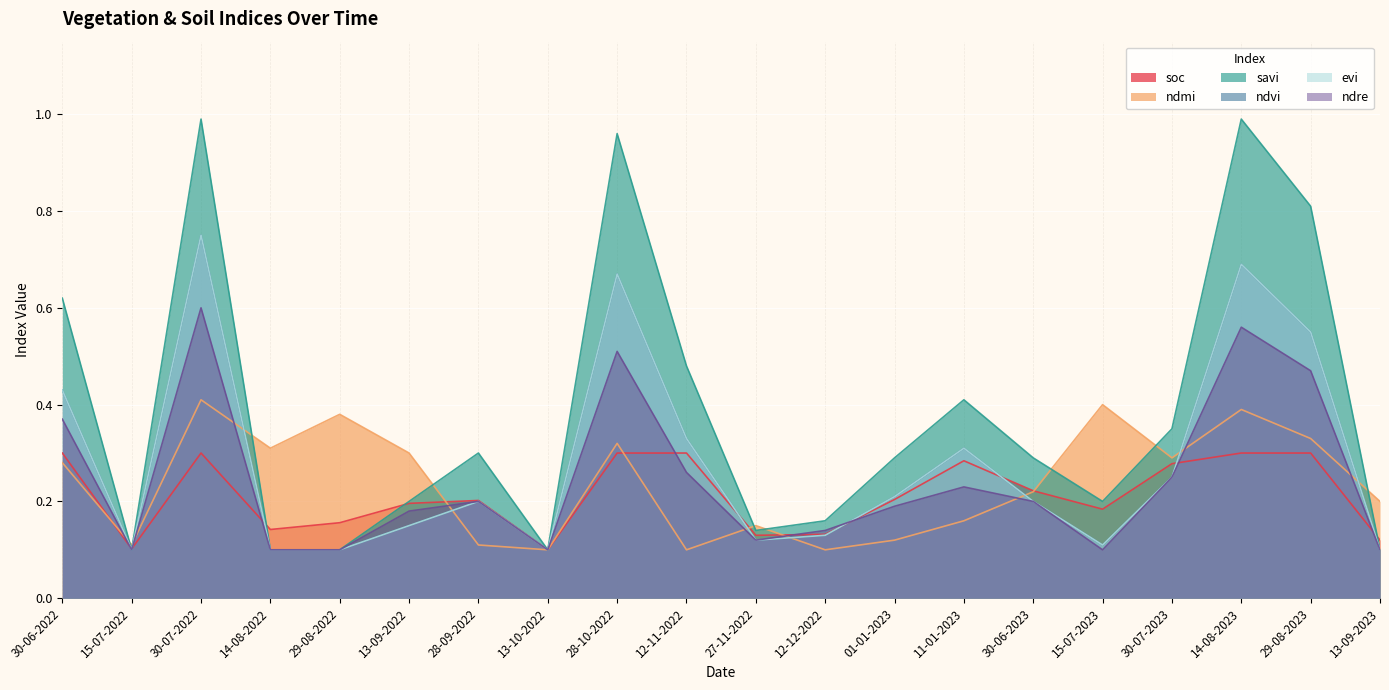

Which category has the lowest value across all series?

13-10-2022